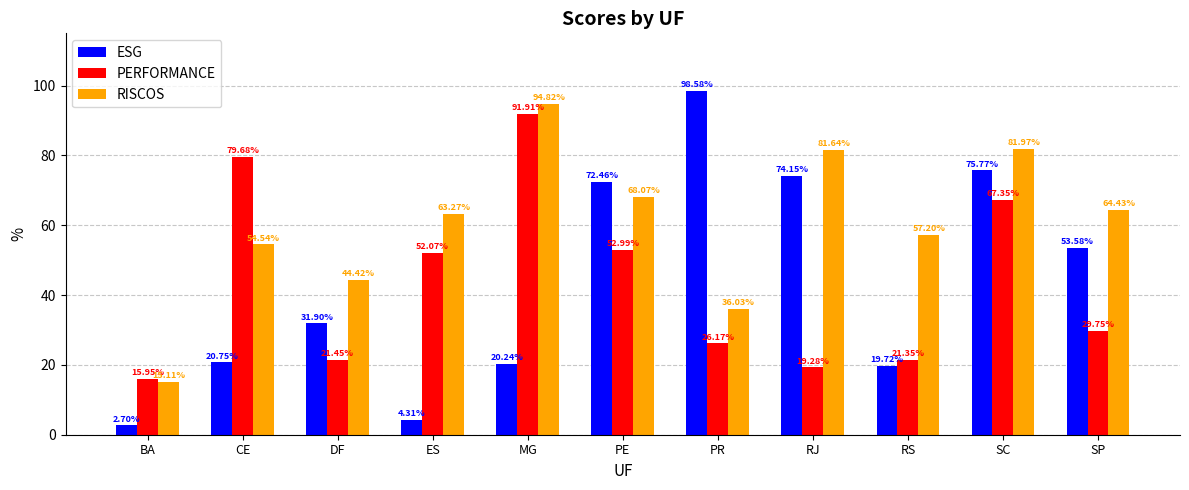

List the series in order of their peak value, lowest first.

PERFORMANCE, RISCOS, ESG